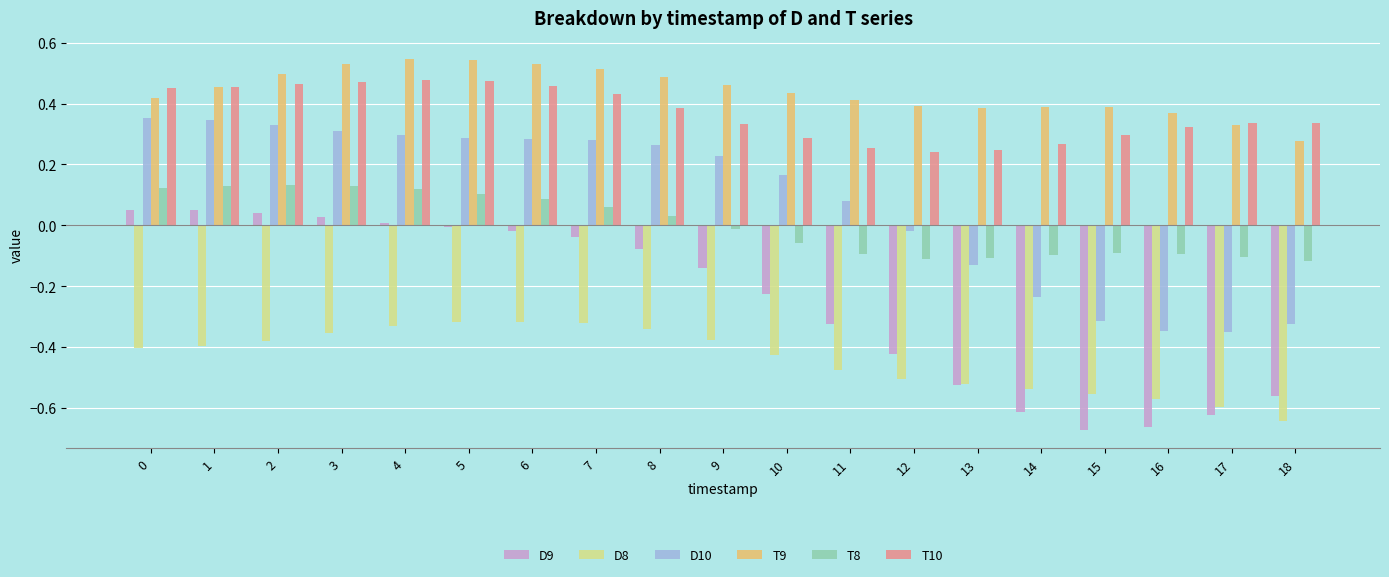

How many categories are shown in the chart?

19